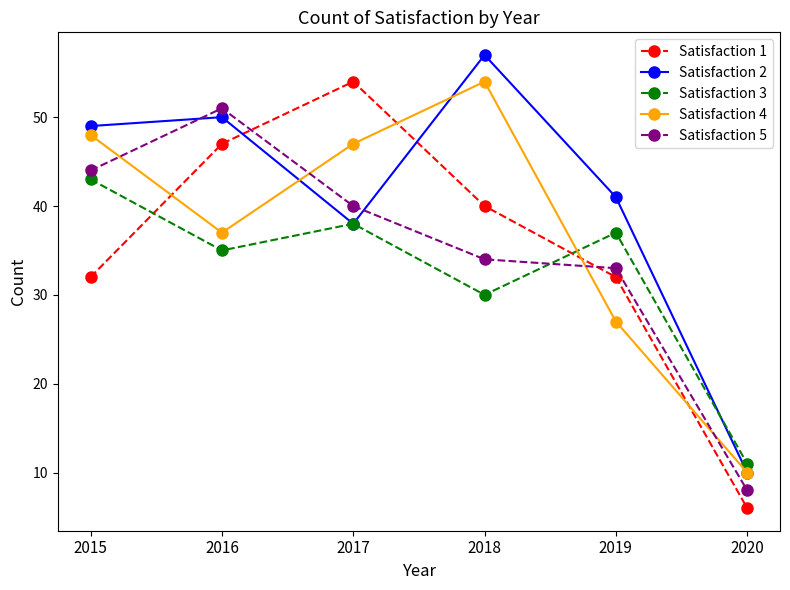

Is it true that Satisfaction 4 equals 66 at 2017?

False